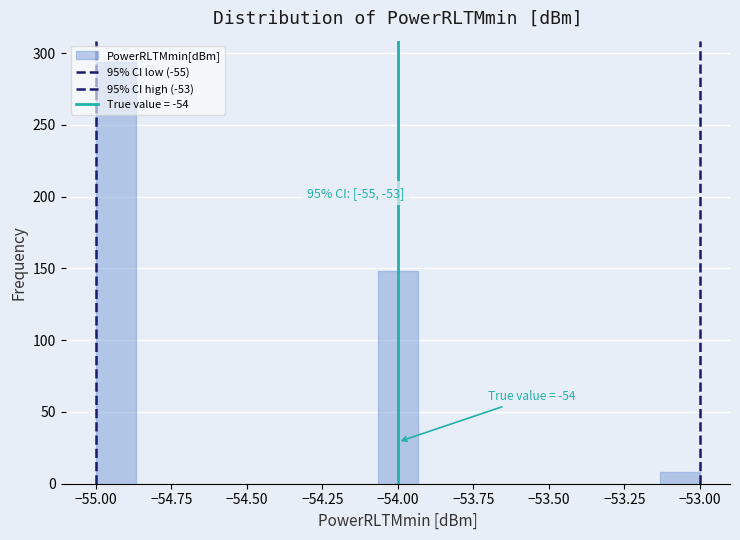

Read against the x-axis, roughly where is the centre of the tallest bar?

-54.95